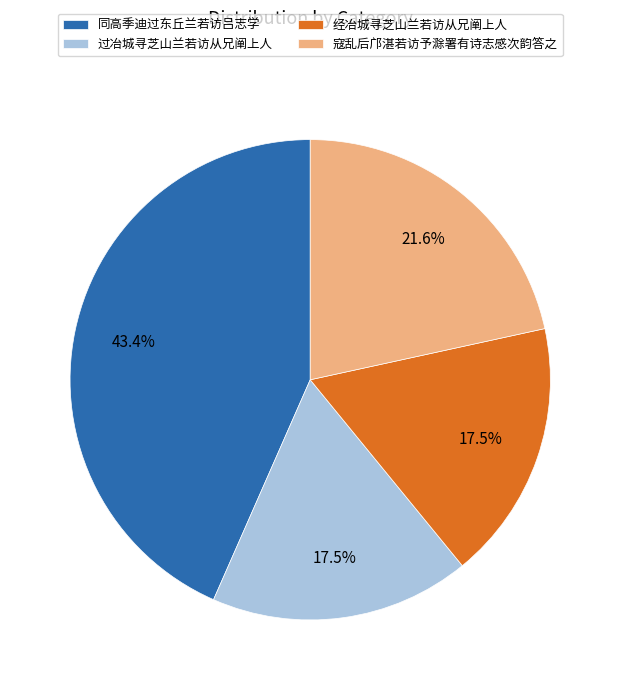

Does 过冶城寻芝山兰若访从兄阐上人 account for over 50% of the chart?

No